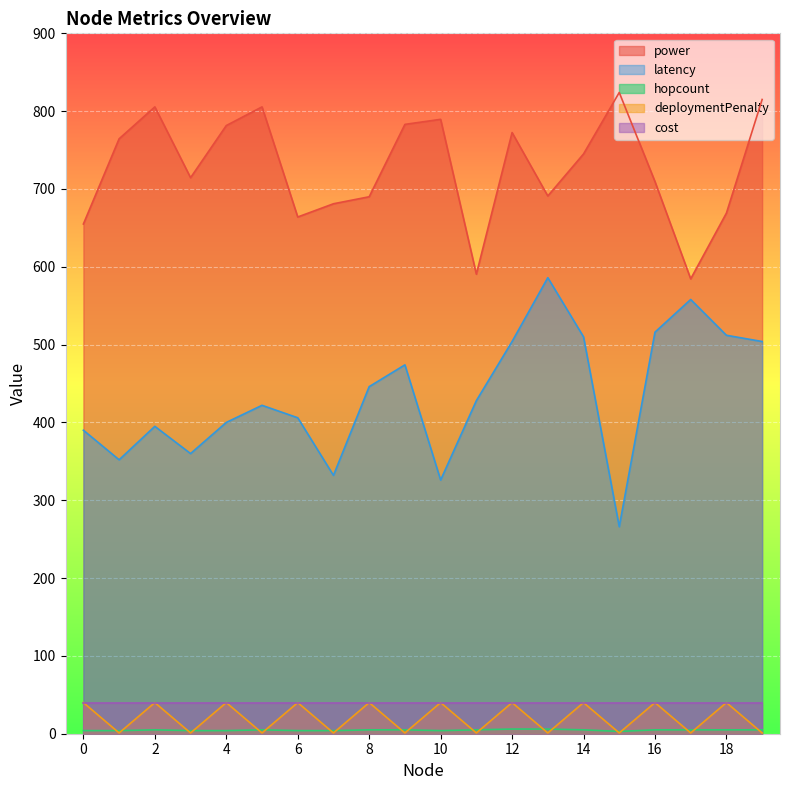

True or false: latency and deploymentPenalty intersect in this chart.

False